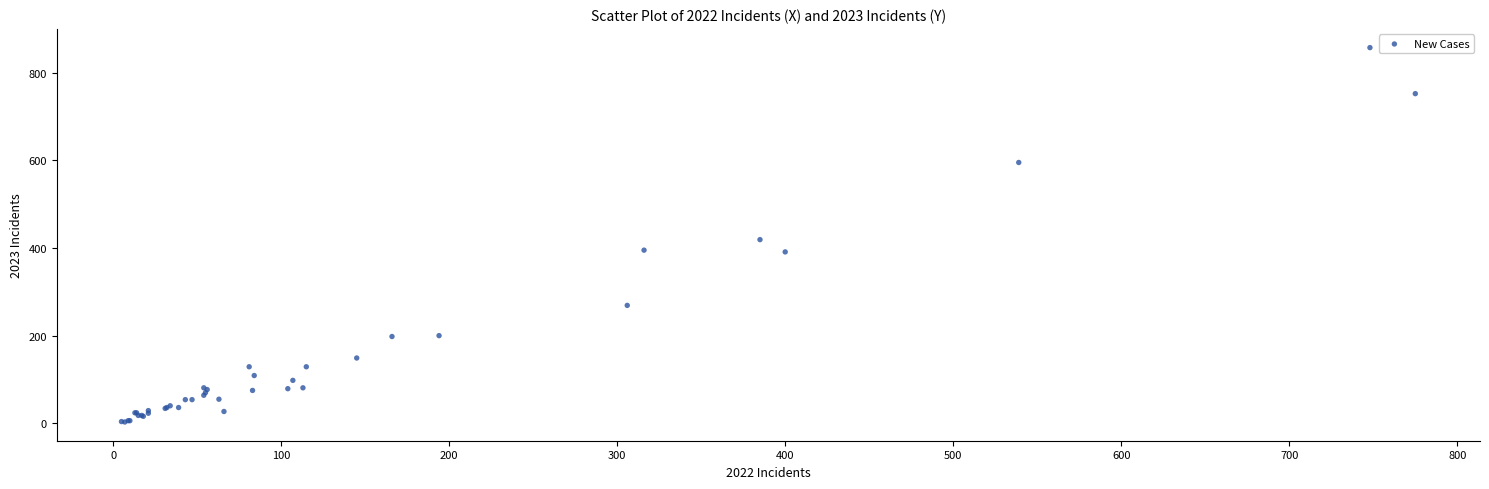

What Y value in the scatter plot is closest to 430?

419